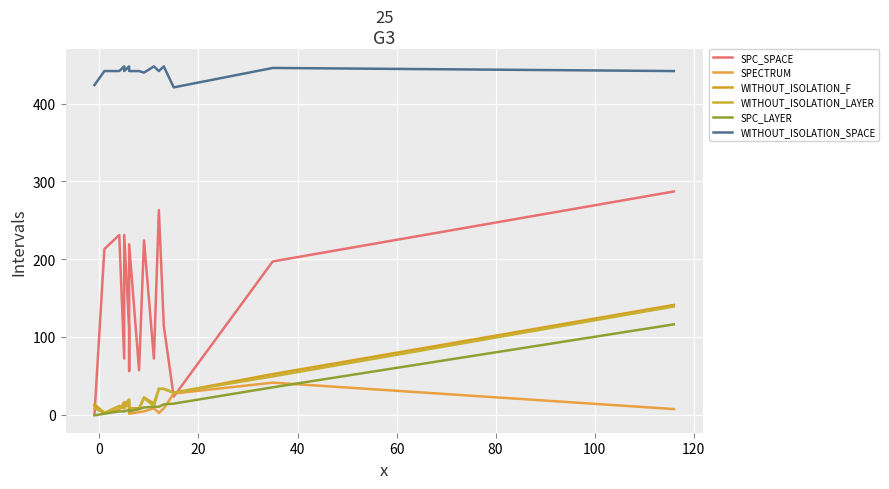

What are all the series names shown in the legend?

SPC_SPACE, SPECTRUM, WITHOUT_ISOLATION_F, WITHOUT_ISOLATION_LAYER, SPC_LAYER, WITHOUT_ISOLATION_SPACE